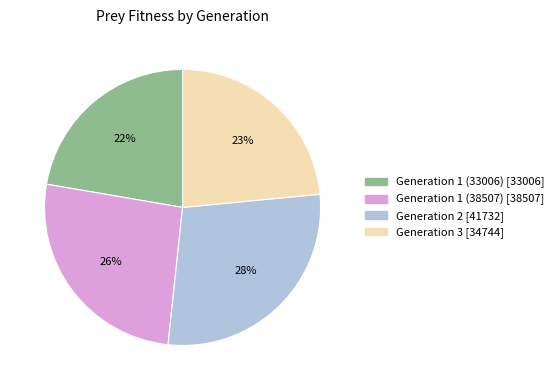

Rank the categories by value from lowest to highest.

Generation 1 (33006), Generation 3, Generation 1 (38507), Generation 2